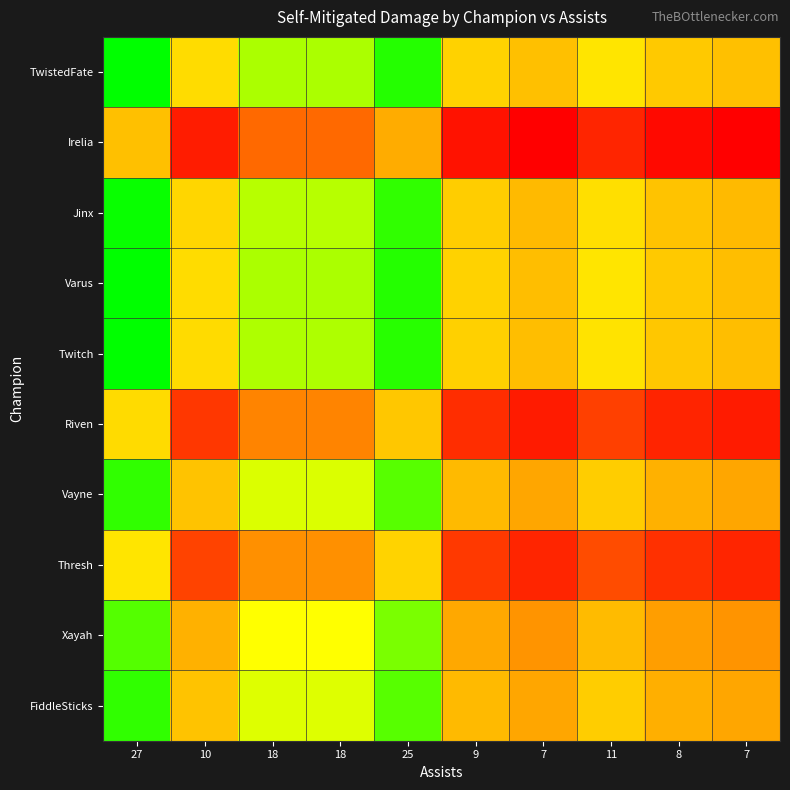

Reading left to right, list all the values displayed in this chart.

TwistedFate: 27=1.0	10=0.1	18=0.6	18=0.6	25=0.9	9=0.1	7=0.0	11=0.2	8=0.1	7=0.0
Irelia: 27=0.0	10=-0.8	18=-0.4	18=-0.4	25=-0.1	9=-0.9	7=-1.0	11=-0.8	8=-0.9	7=-1.0
Jinx: 27=1.0	10=0.1	18=0.5	18=0.5	25=0.9	9=0.1	7=-0.0	11=0.2	8=0.0	7=-0.0
Varus: 27=1.0	10=0.1	18=0.5	18=0.5	25=0.9	9=0.1	7=-0.0	11=0.2	8=0.0	7=-0.0
Twitch: 27=1.0	10=0.1	18=0.5	18=0.5	25=0.9	9=0.1	7=-0.0	11=0.2	8=0.0	7=-0.0
Riven: 27=0.1	10=-0.7	18=-0.3	18=-0.3	25=0.0	9=-0.8	7=-0.9	11=-0.7	8=-0.8	7=-0.9
Vayne: 27=0.9	10=0.0	18=0.4	18=0.4	25=0.8	9=-0.0	7=-0.1	11=0.1	8=-0.1	7=-0.1
Thresh: 27=0.2	10=-0.6	18=-0.2	18=-0.2	25=0.1	9=-0.7	7=-0.8	11=-0.6	8=-0.7	7=-0.8
Xayah: 27=0.8	10=-0.1	18=0.3	18=0.3	25=0.7	9=-0.1	7=-0.2	11=-0.0	8=-0.2	7=-0.2
FiddleSticks: 27=0.9	10=0.0	18=0.4	18=0.4	25=0.8	9=-0.0	7=-0.1	11=0.1	8=-0.1	7=-0.1